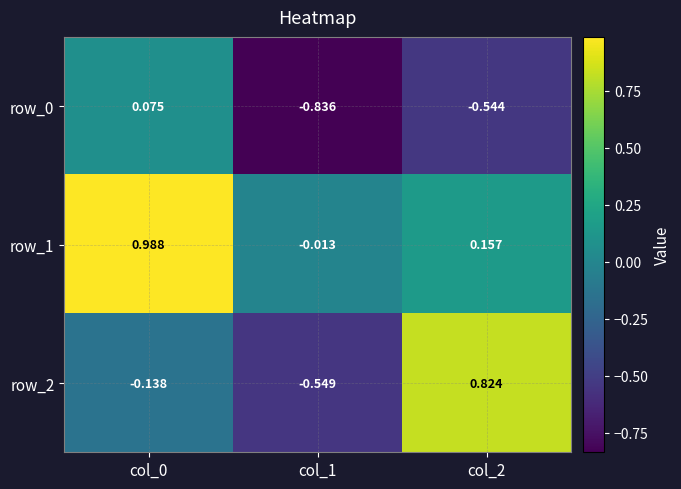

How many positive values does the row_2 series have?

1